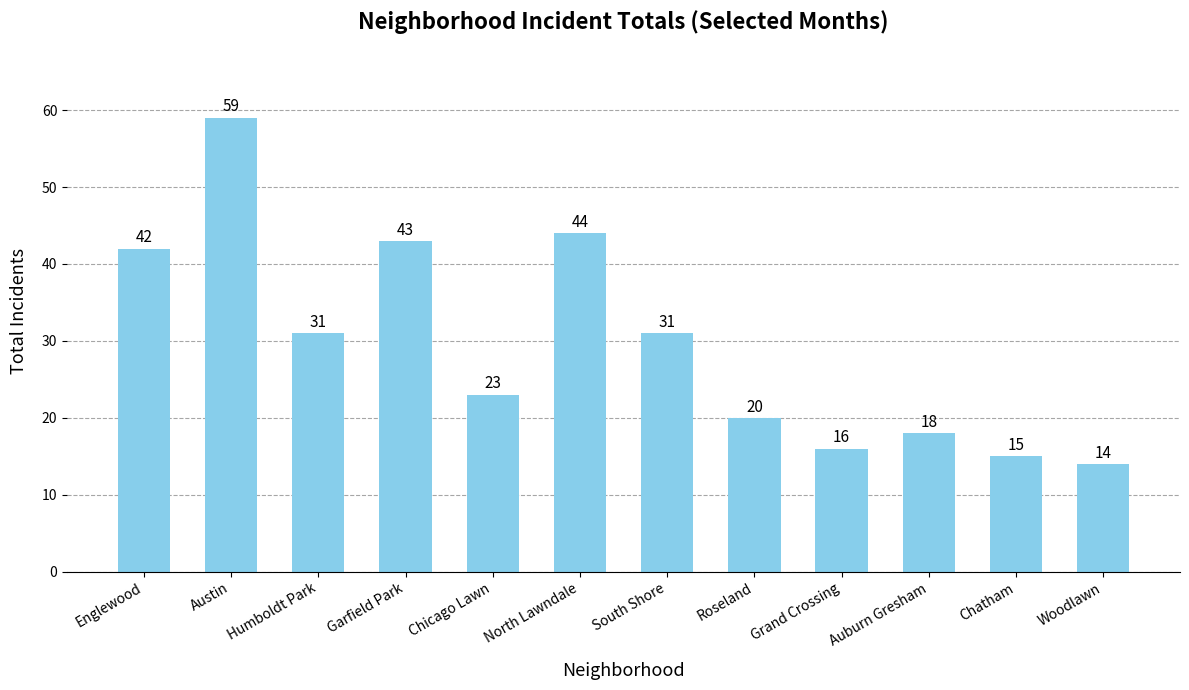

What is the difference between the maximum and minimum values?

45